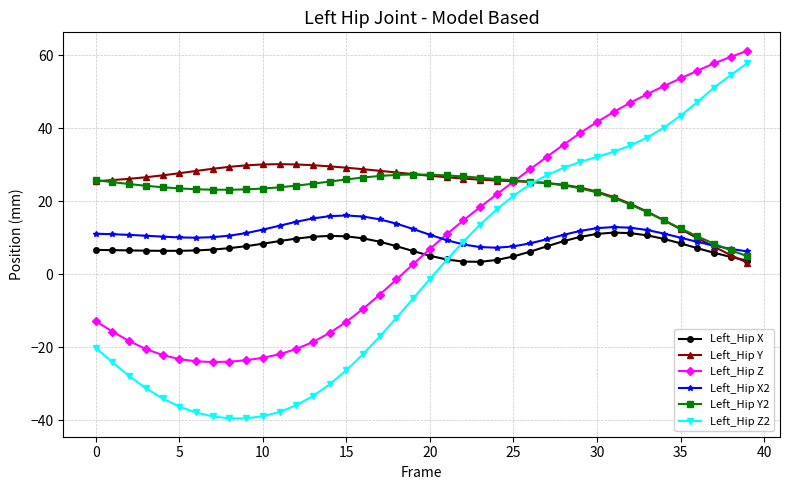

What is the minimum value shown in the chart?

-39.5